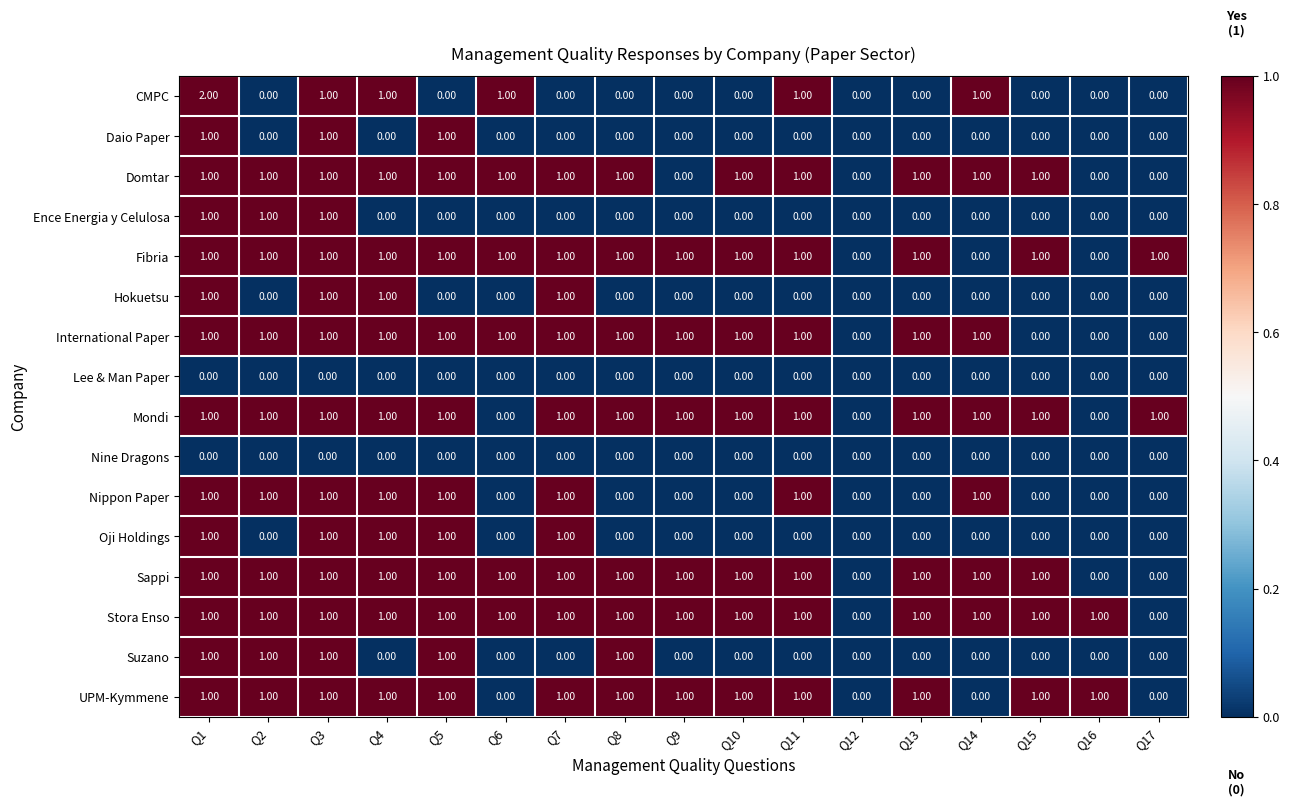

Which series has the largest range (max minus min)?

CMPC